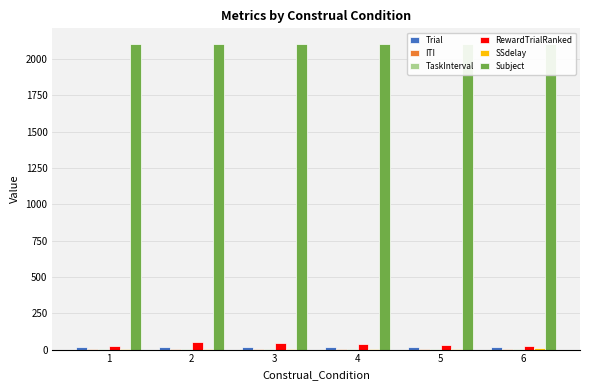

At how many categories does at least one series exceed 1494?

6